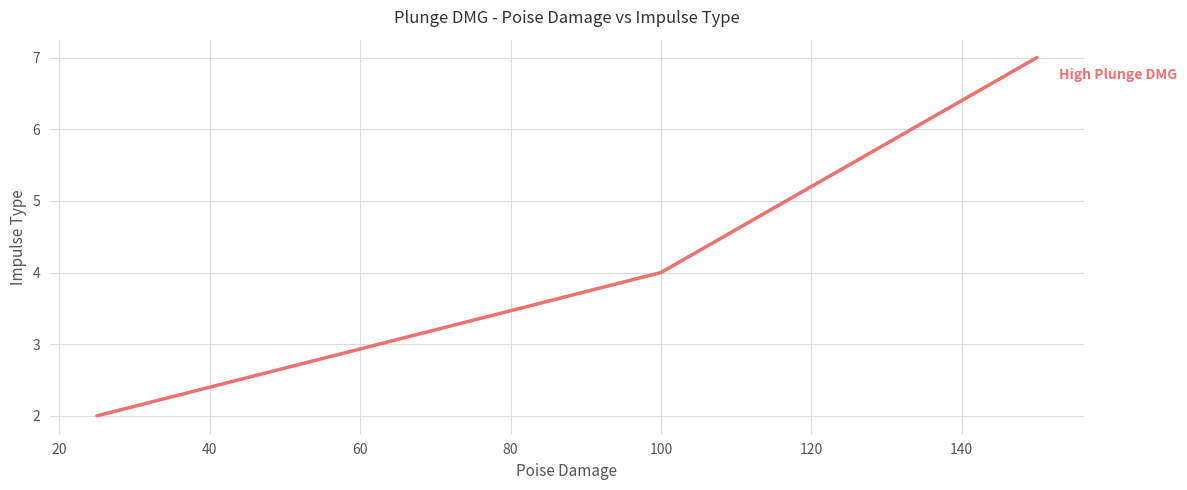

What is the greatest value displayed?

7